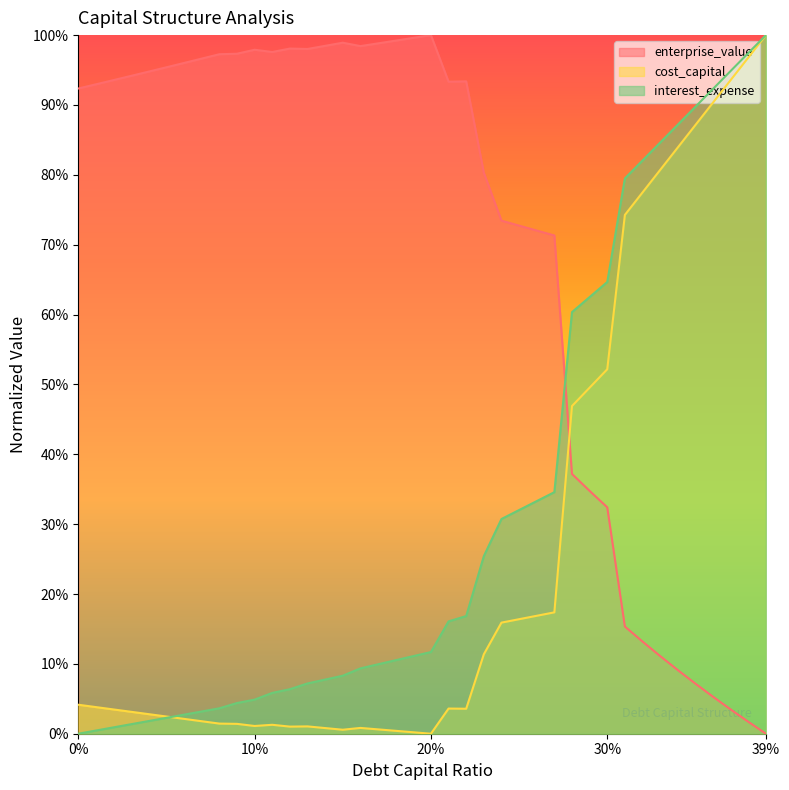

List the labels in order of interest_expense value, smallest first.

0, 0.01, 0.02, 0.03, 0.04, 0.05, 0.06, 0.07, 0.08, 0.09, 0.1, 0.11, 0.12, 0.13, 0.14, 0.15, 0.16, 0.17, 0.18, 0.19, 0.2, 0.21, 0.22, 0.23, 0.24, 0.25, 0.26, 0.27, 0.28, 0.29, 0.3, 0.31, 0.32, 0.33, 0.34, 0.35, 0.36, 0.37, 0.38, 0.39